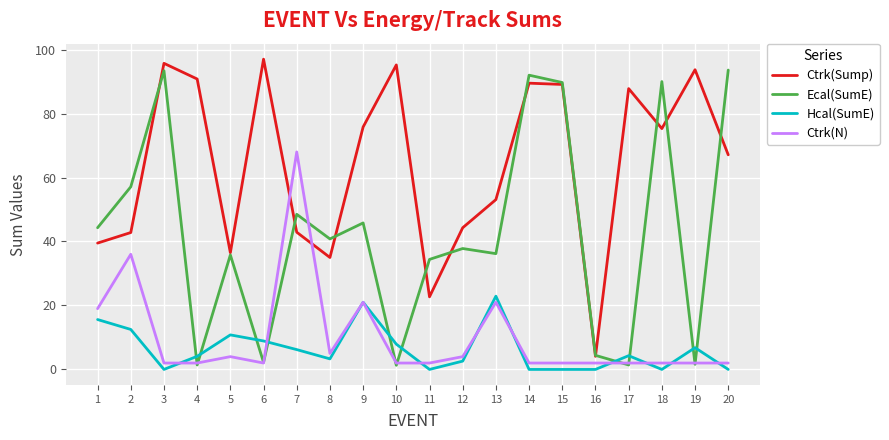

How many interior local valleys does the Ecal(SumE) series have?

7